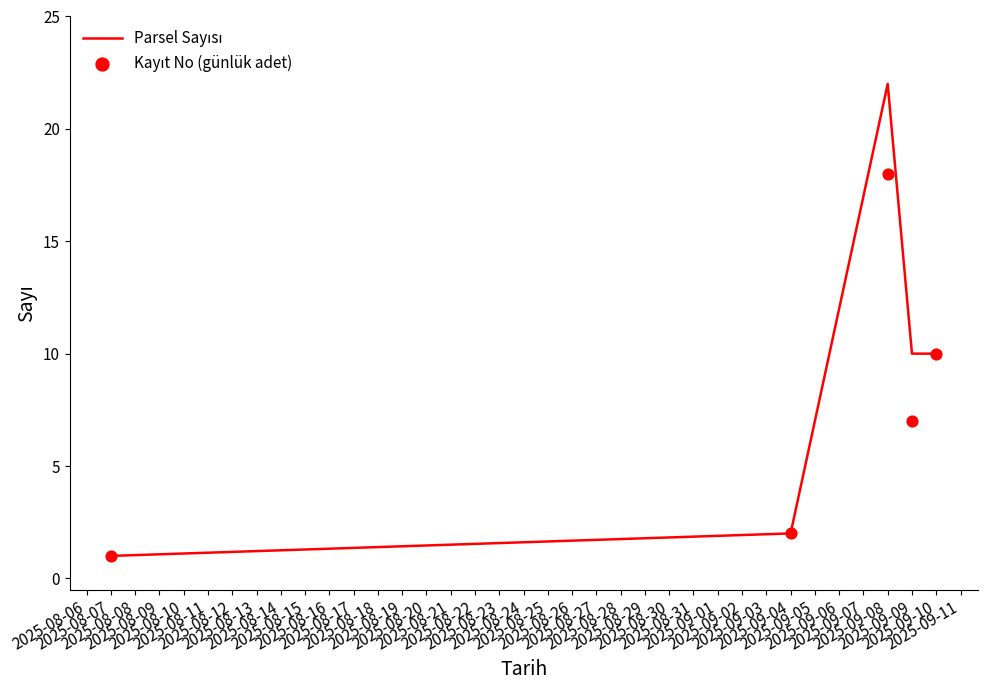

Is the value of Parsel Sayısı at 2025-09-08 greater than the value of Kayıt No (günlük adet) at 2025-09-04?

Yes